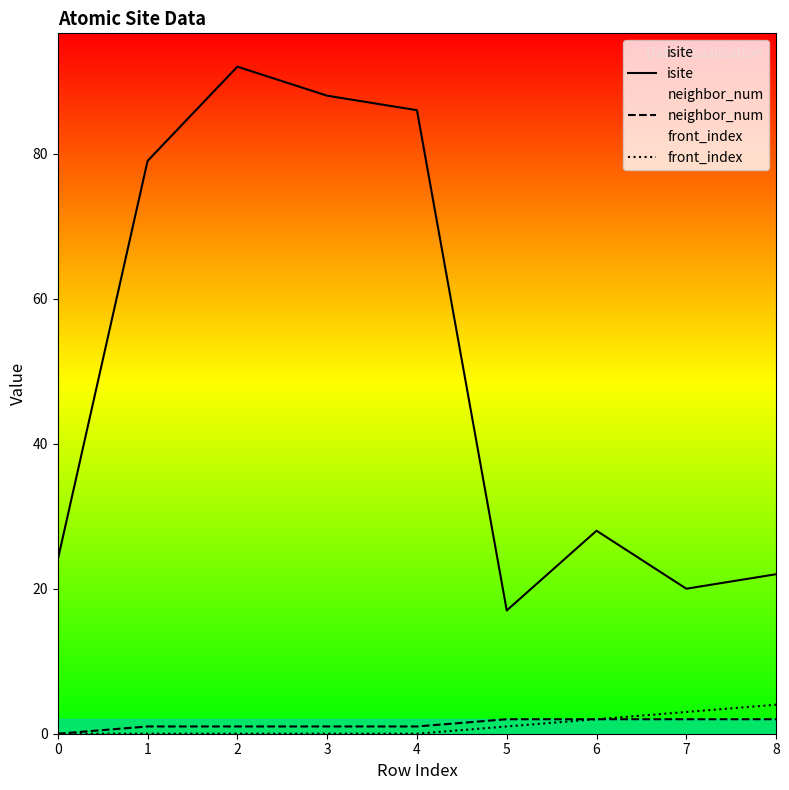

True or false: neighbor_num and isite cross at least once.

False